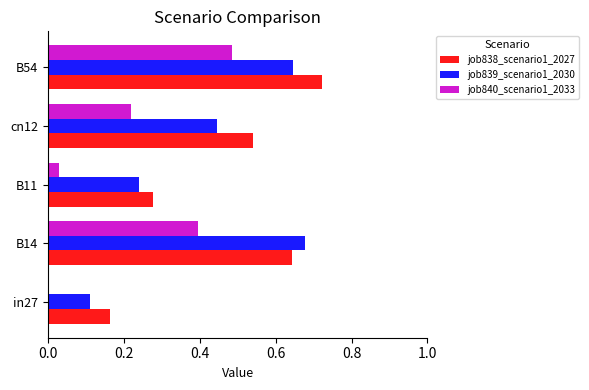

What is the sum of all job838_scenario1_2027 values?

2.3